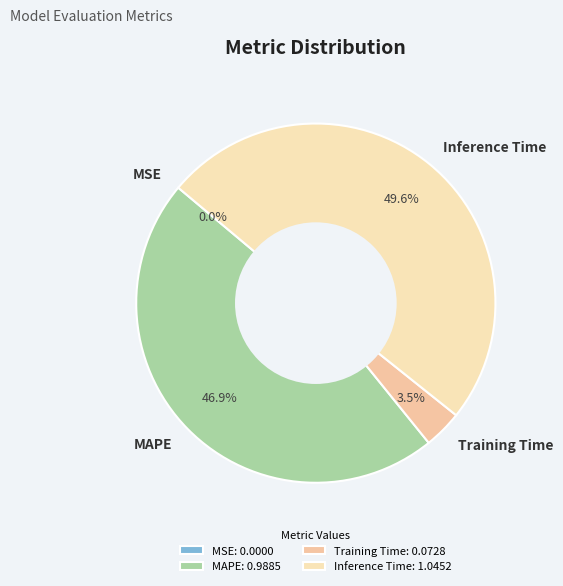

To the nearest percent, what is the average slice percentage?

25%